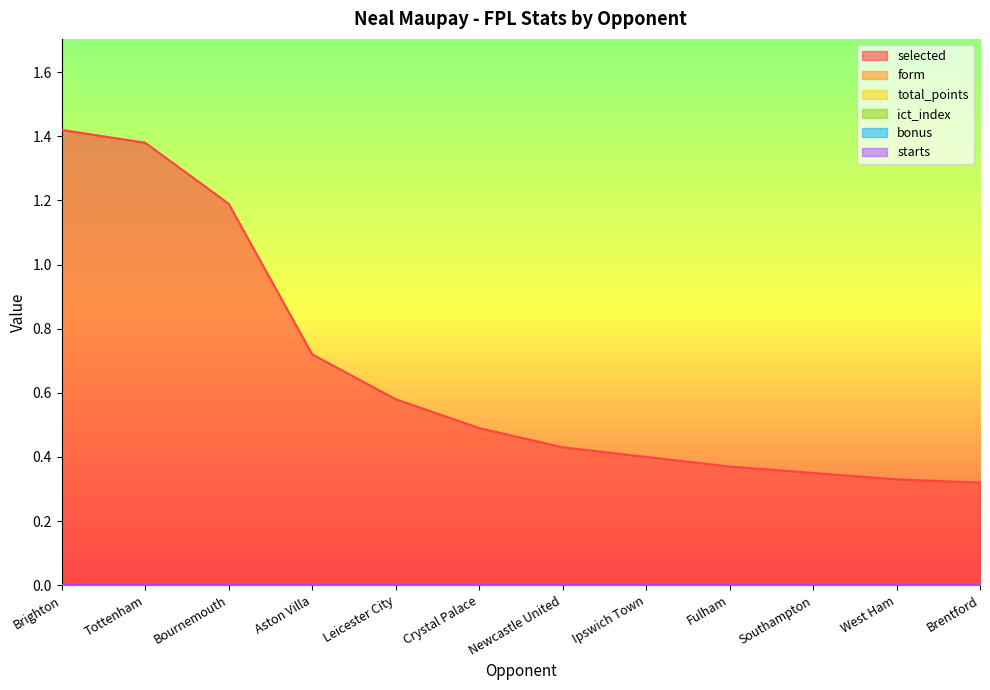

What position from the right is Crystal Palace?

7